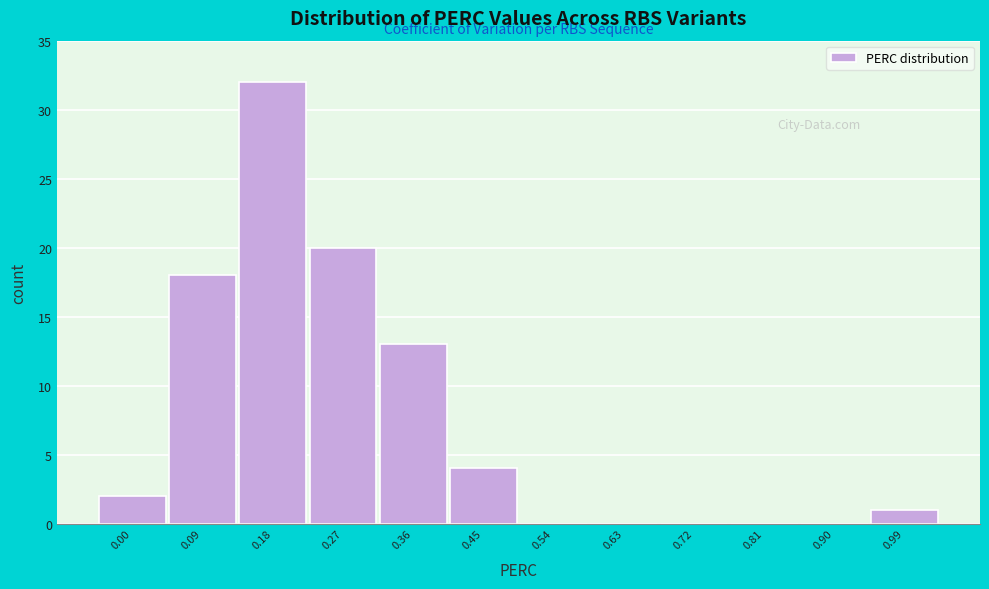

Reading left to right, transcribe all the data shown in this chart.

0.00=2	0.09=18	0.18=32	0.27=20	0.36=13	0.45=4	0.54=0	0.63=0	0.72=0	0.81=0	0.90=0	0.99=1